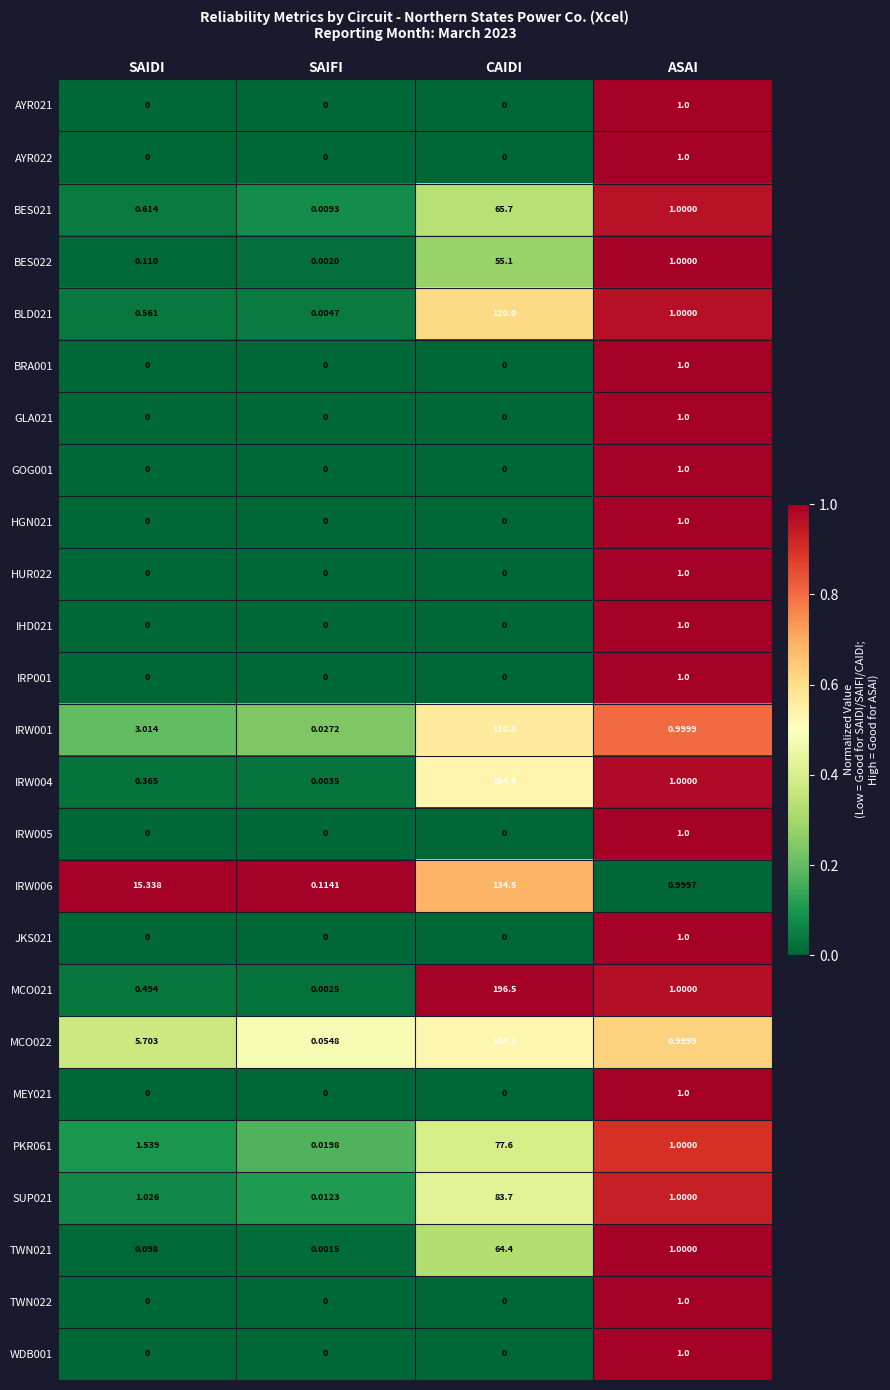

Where does the IRW004 series first go above 1?

CAIDI